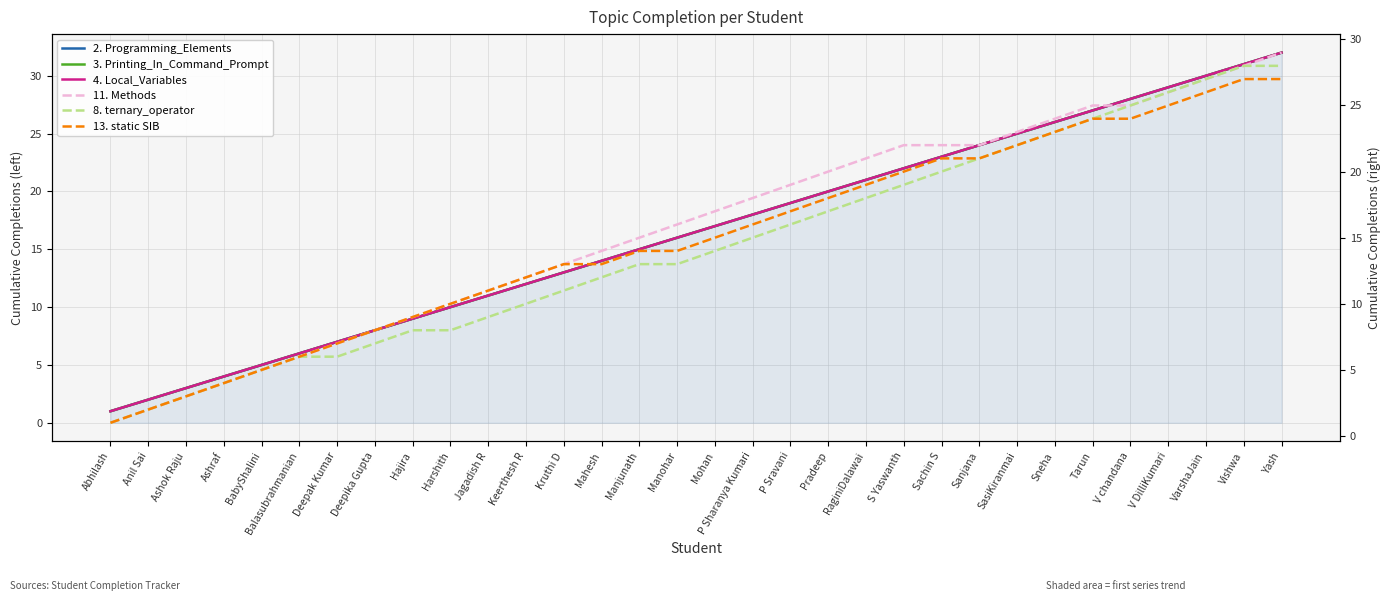

What is the minimum value shown in the chart?

1